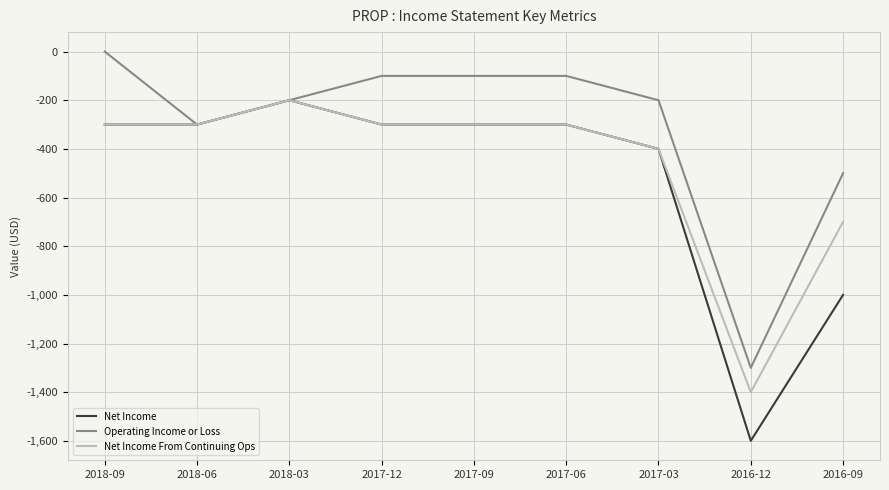

Reading left to right, what are all the values shown in this chart?

Net Income: 2018-09=-300	2018-06=-300	2018-03=-200	2017-12=-300	2017-09=-300	2017-06=-300	2017-03=-400	2016-12=-1600	2016-09=-1000
Operating Income or Loss: 2018-09=0	2018-06=-300	2018-03=-200	2017-12=-100	2017-09=-100	2017-06=-100	2017-03=-200	2016-12=-1300	2016-09=-500
Net Income From Continuing Ops: 2018-09=-300	2018-06=-300	2018-03=-200	2017-12=-300	2017-09=-300	2017-06=-300	2017-03=-400	2016-12=-1400	2016-09=-700